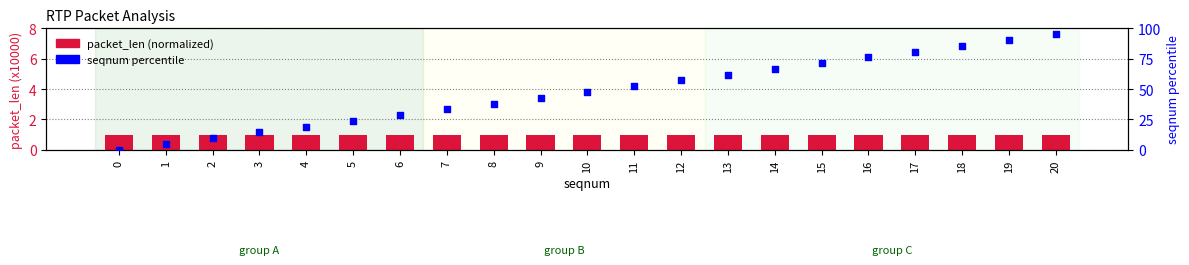

Is the value of seqnum percentile at 20 greater than the value of packet_len (normalized) at 10?

Yes